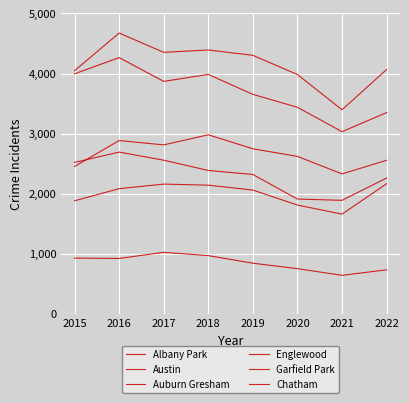

Does the chart have visible grid lines?

Yes